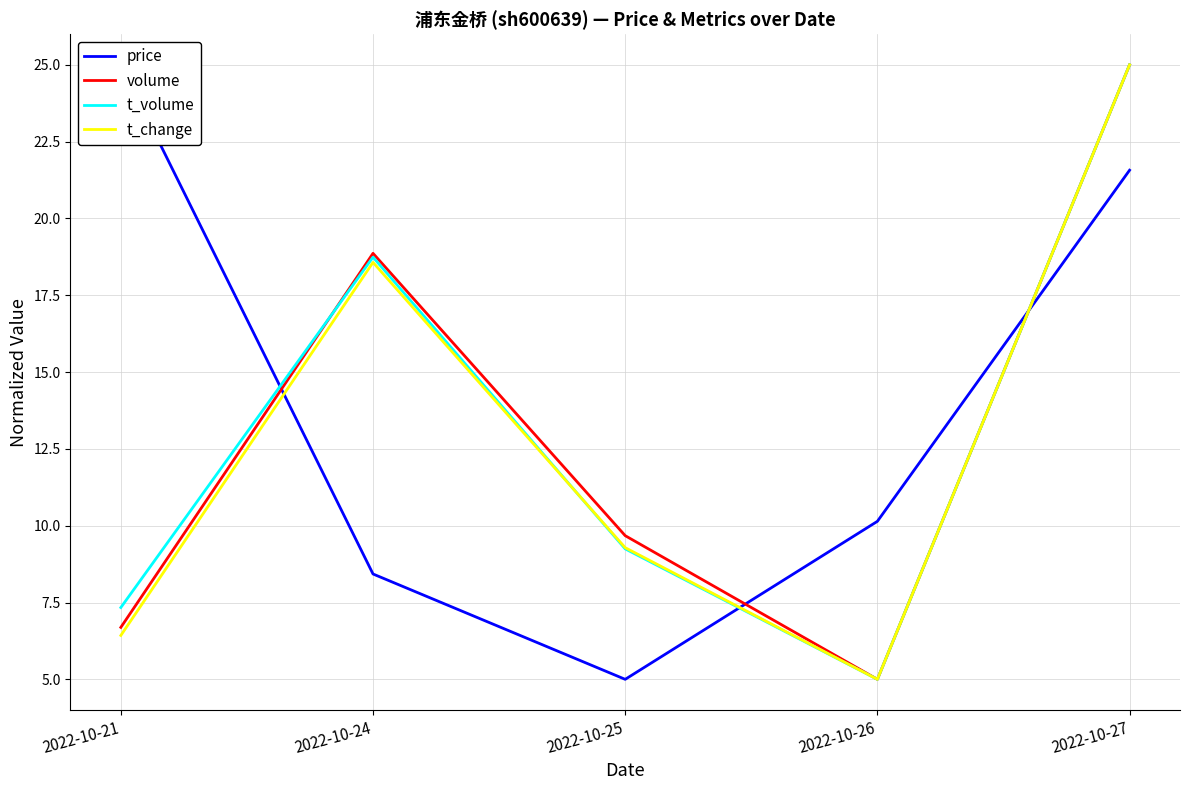

In t_volume, how many points are higher than both neighbors (excluding endpoints)?

1